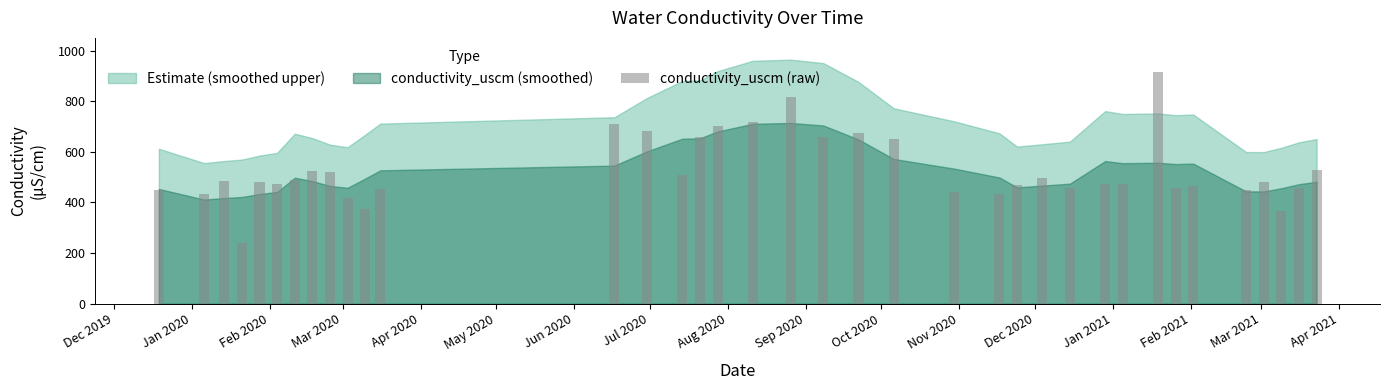

Are the bars horizontal?

No